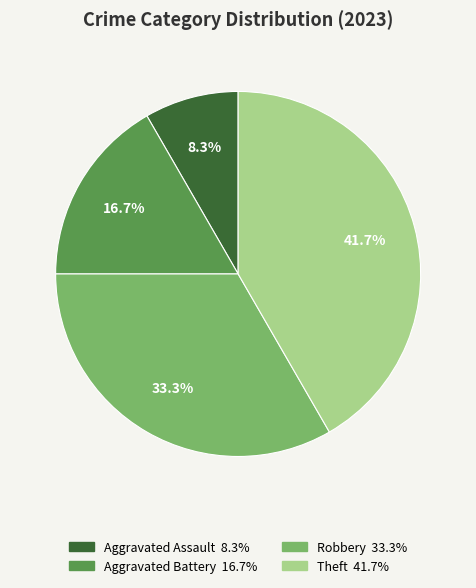

How many segments does this pie chart have?

4